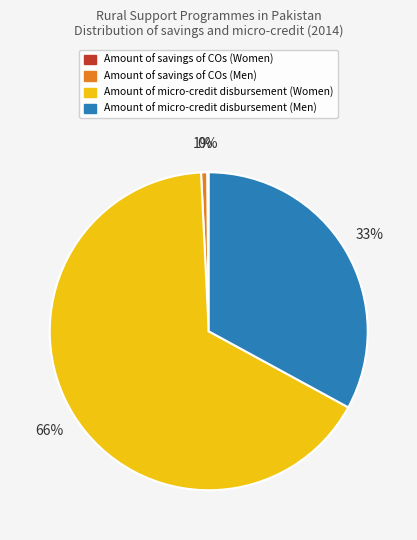

To the nearest percent, what is the difference between the largest and smallest slice percentages?

66%